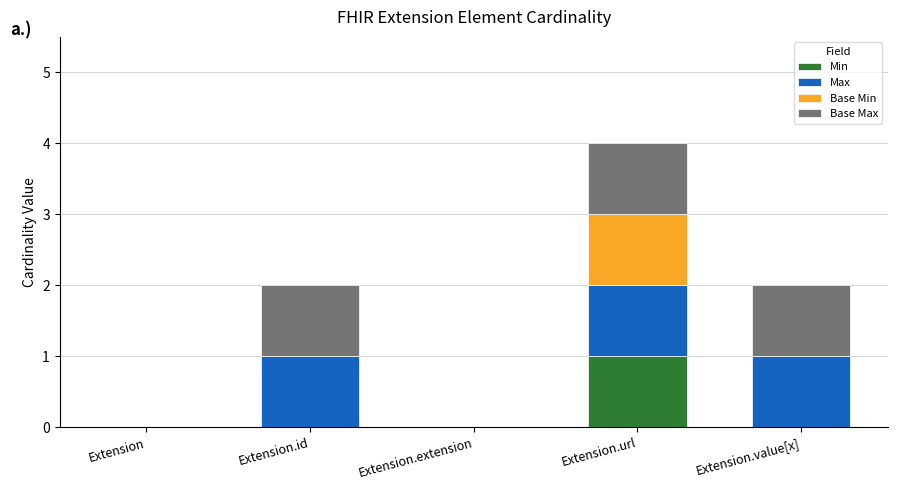

What is the total value across all series at Extension.url?

4